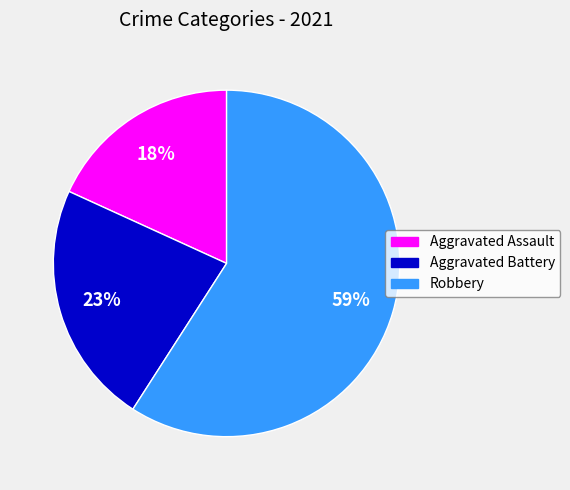

Does any single category account for the majority?

Yes